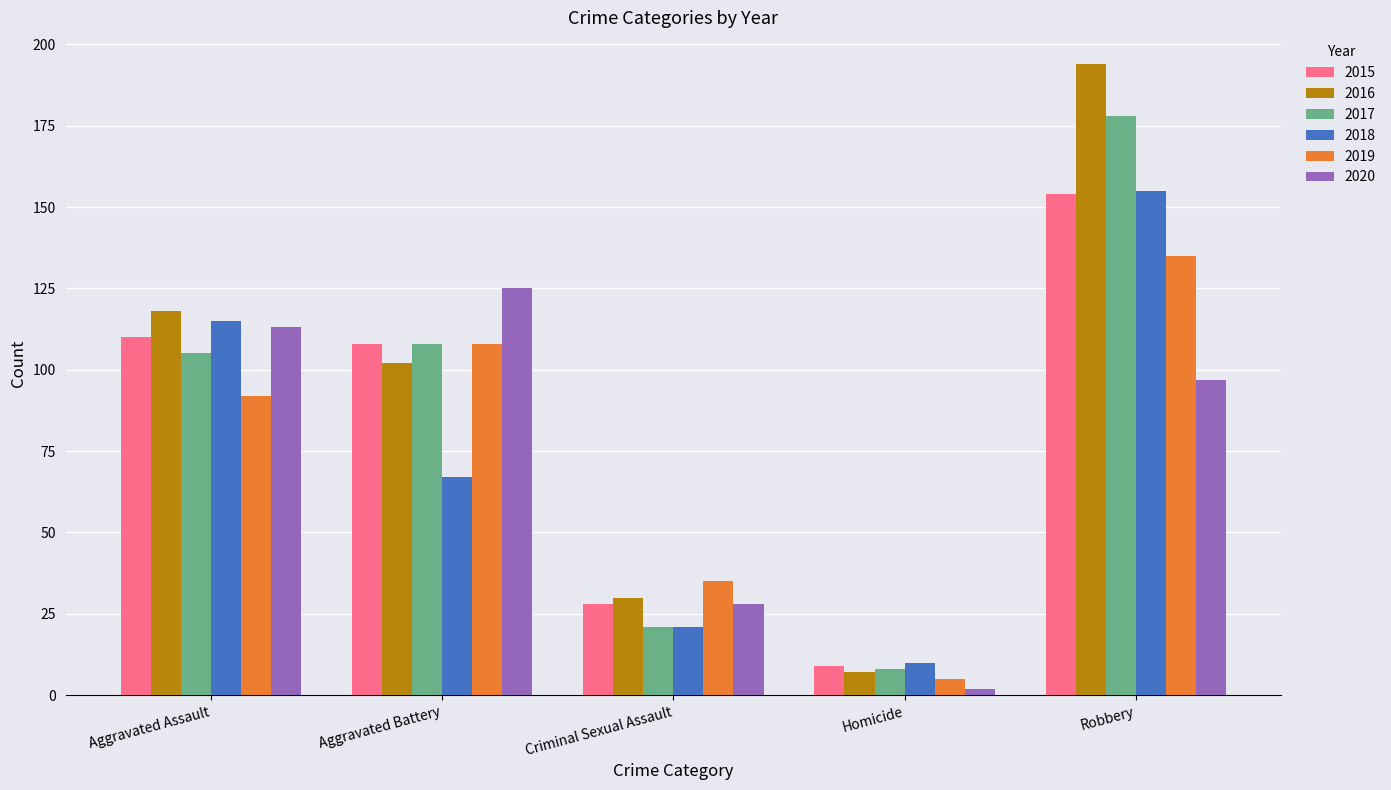

At which category does the chart reach its minimum across all series?

Homicide